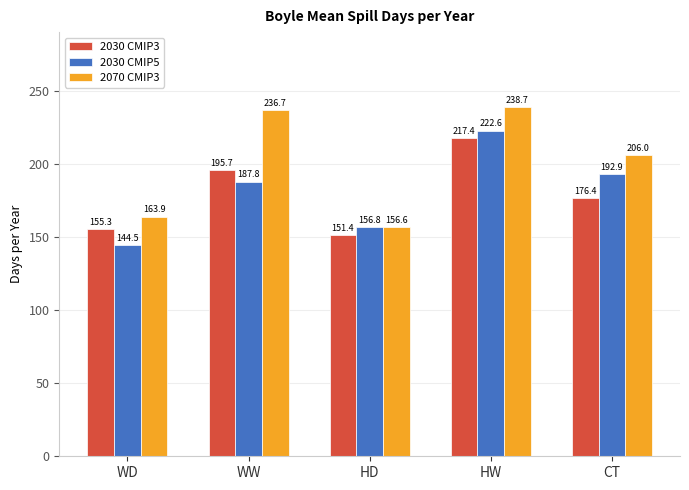

Which category has the lowest value across all series?

WD